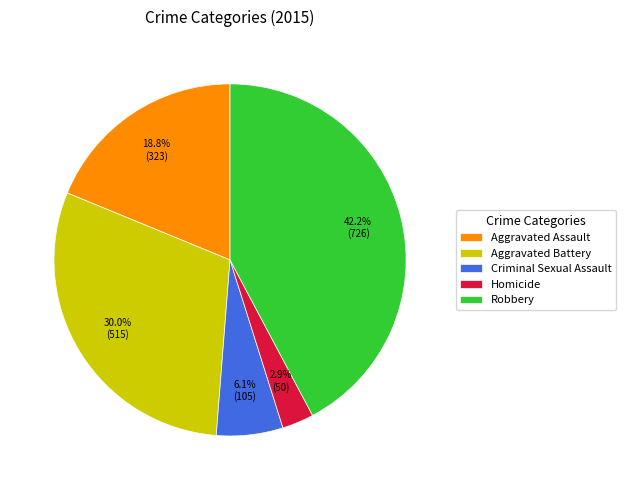

The Homicide slice represents 16% of the pie. True or false?

False